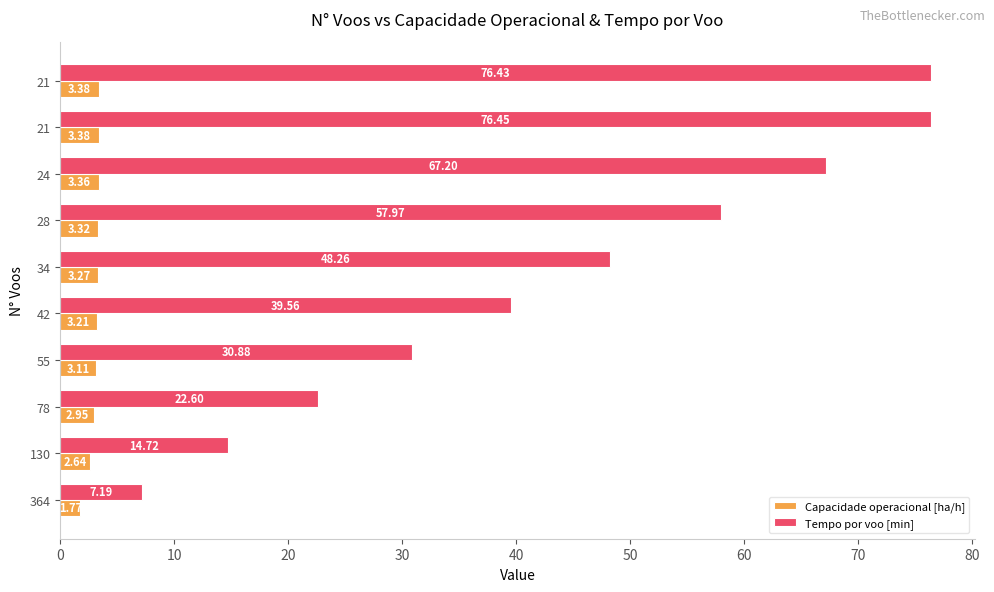

What are all the series names shown in the legend?

Capacidade operacional [ha/h], Tempo por voo [min]